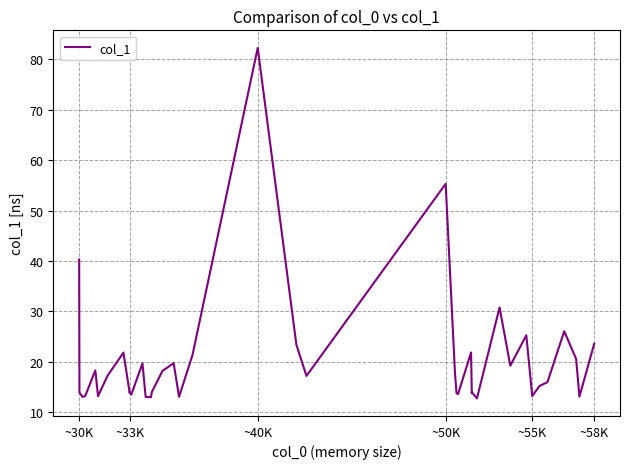

True or false: there are more than 2 points higher than both neighbors.

True